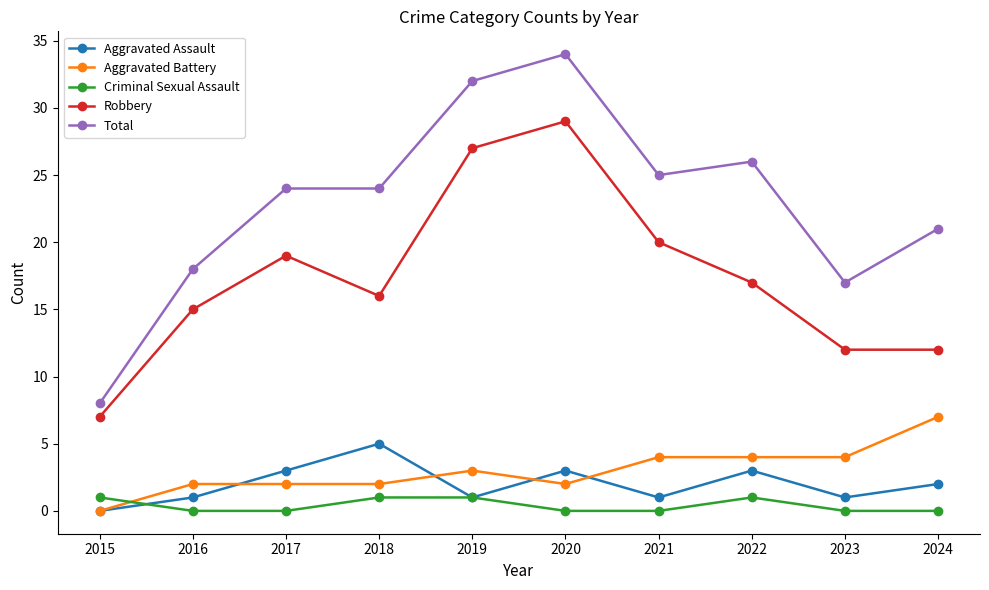

What is the sum of all Aggravated Assault values?

20